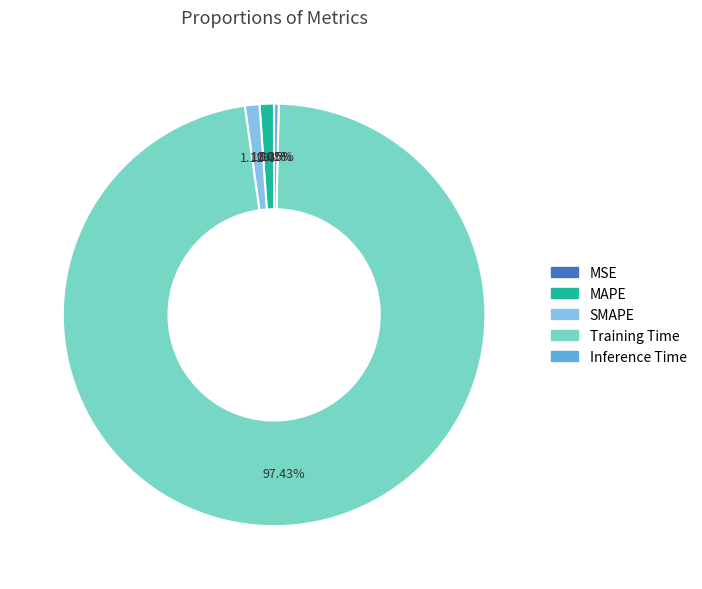

Do Training Time and MAPE together represent more than half of the pie?

Yes